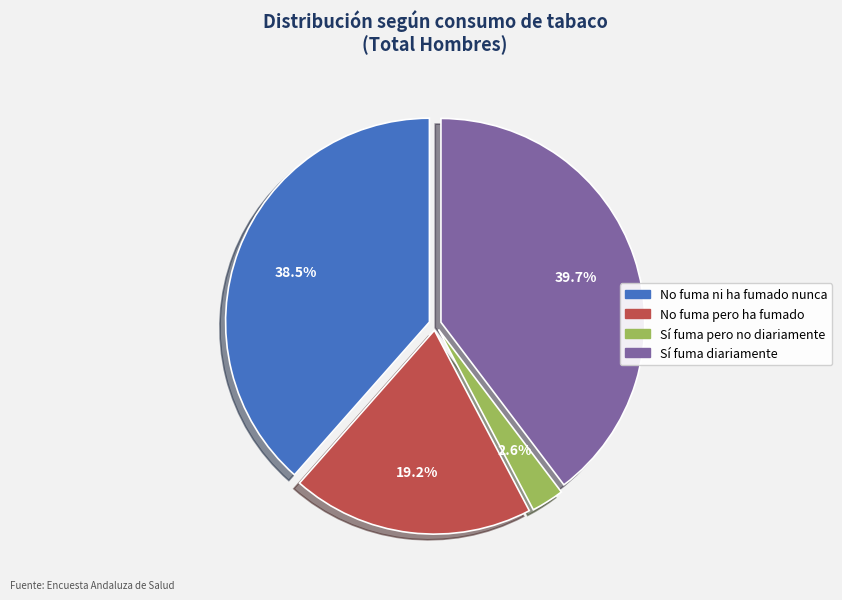

Approximately how many times larger is the value at No fuma ni ha fumado nunca compared to Sí fuma diariamente?

1.0